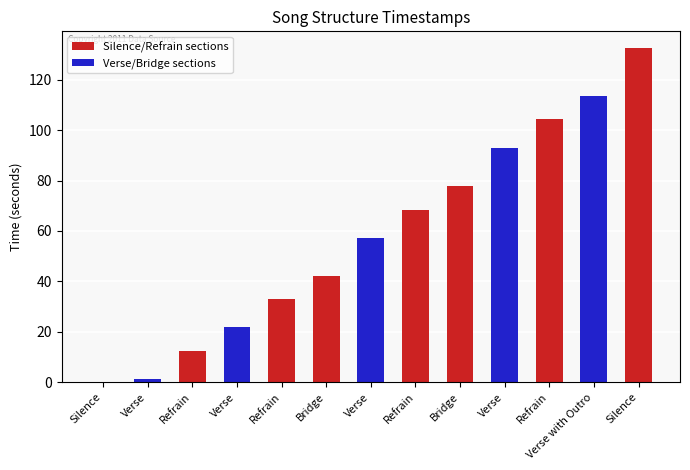

The value at Refrain is 33.1. True or false?

True